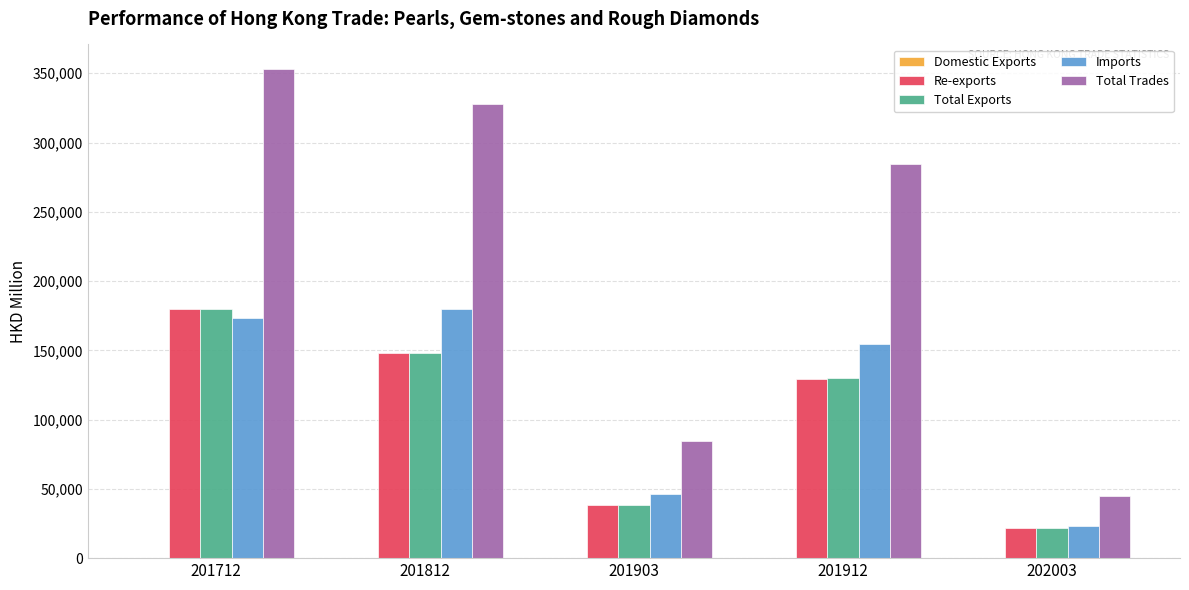

What is the maximum value shown in the chart?

353152.6